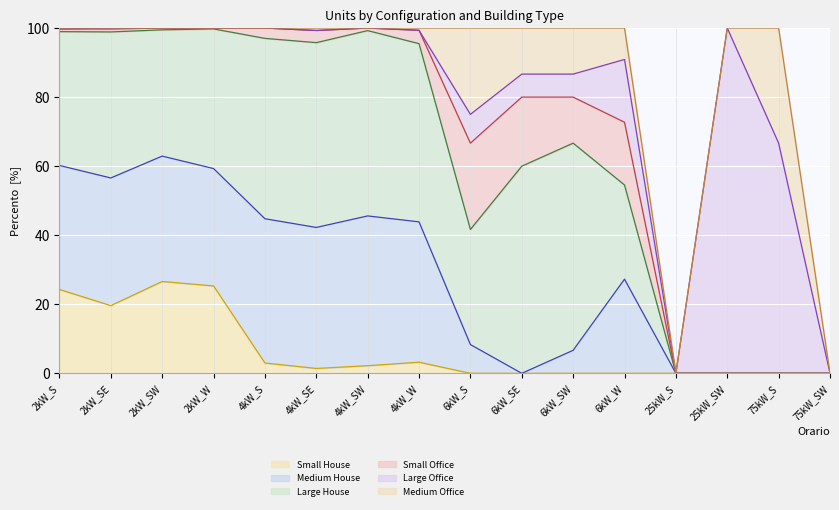

Reading left to right, list all the values displayed in this chart.

Small House (line): 24.3	19.6	26.6	25.3	3.0	1.4	2.2	3.2	0.0	0.0	0.0	0.0	0.0	0.0	0.0	0.0
Medium House (line): 60.2	56.6	62.9	59.3	44.8	42.3	45.6	43.9	8.3	0.0	6.7	27.3	0.0	0.0	0.0	0.0
Large House (line): 99.0	98.9	99.5	99.8	97.0	95.8	99.3	95.5	41.7	60.0	66.7	54.5	0.0	0.0	0.0	0.0
Small Office (line): 99.7	99.7	100.0	100.0	100.0	99.3	100.0	99.4	66.7	80.0	80.0	72.7	0.0	0.0	0.0	0.0
Large Office (line): 99.7	100.0	100.0	100.0	100.0	99.3	100.0	99.4	75.0	86.7	86.7	90.9	0.0	100.0	66.7	0.0
Medium Office (line): 100.0	100.0	100.0	100.0	100.0	100.0	100.0	100.0	100.0	100.0	100.0	100.0	0.0	100.0	100.0	0.0